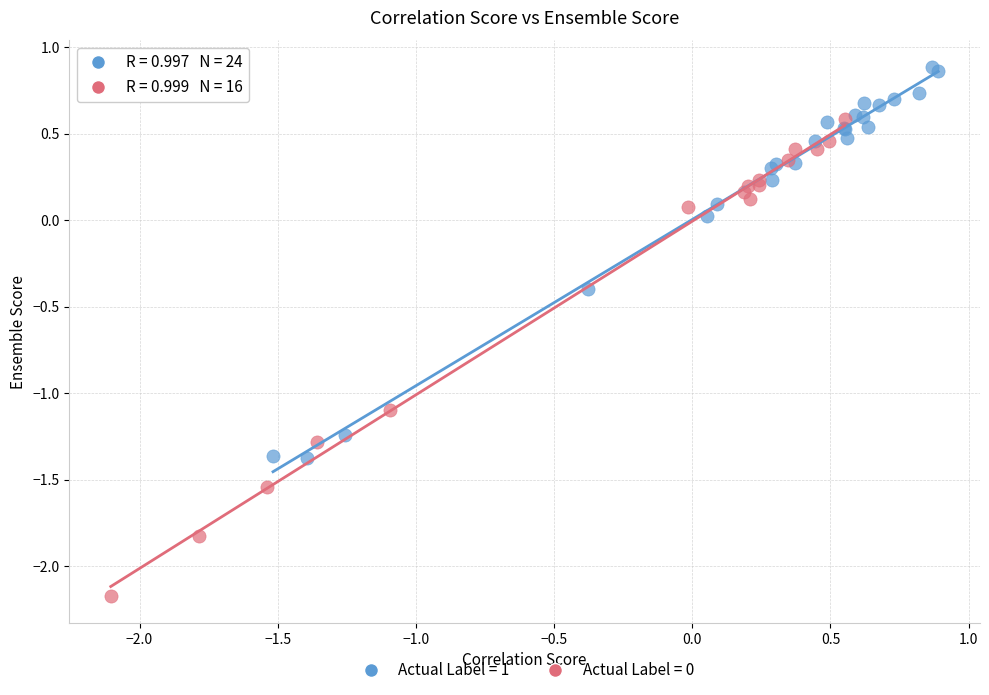

Which series contains the highest Y value?

Actual Label = 1